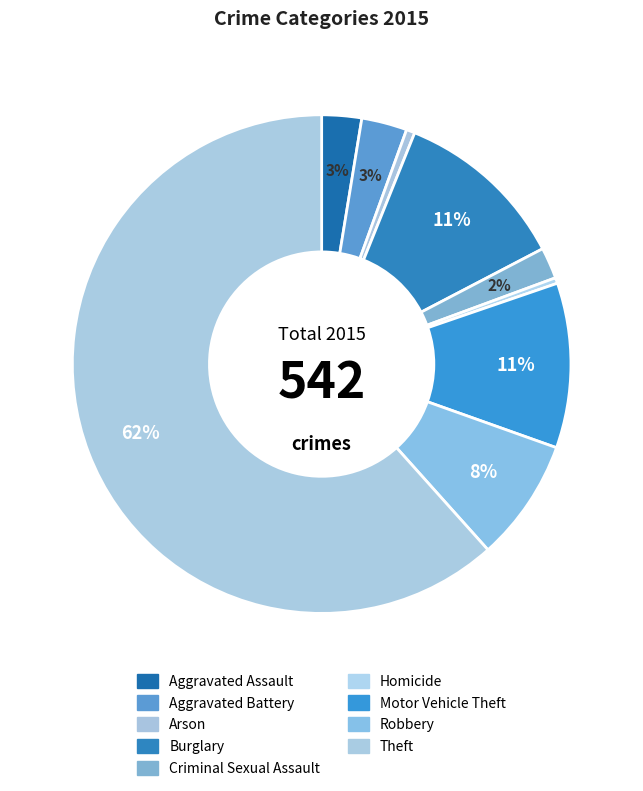

Which category has the smallest portion of the pie?

Homicide